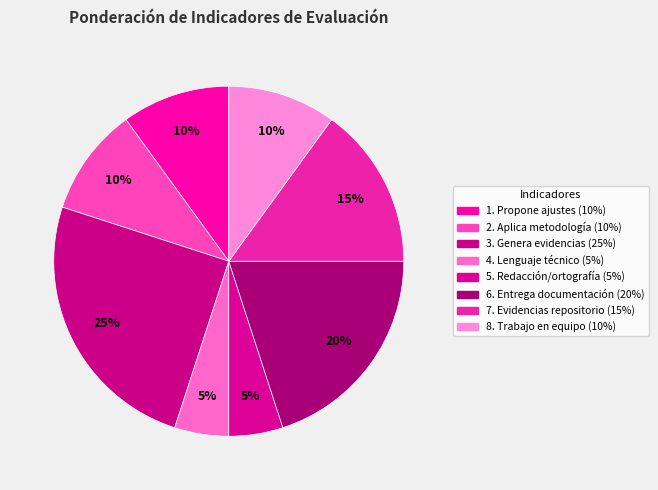

True or false: 1. Propone ajustes accounts for 4% of the total.

False